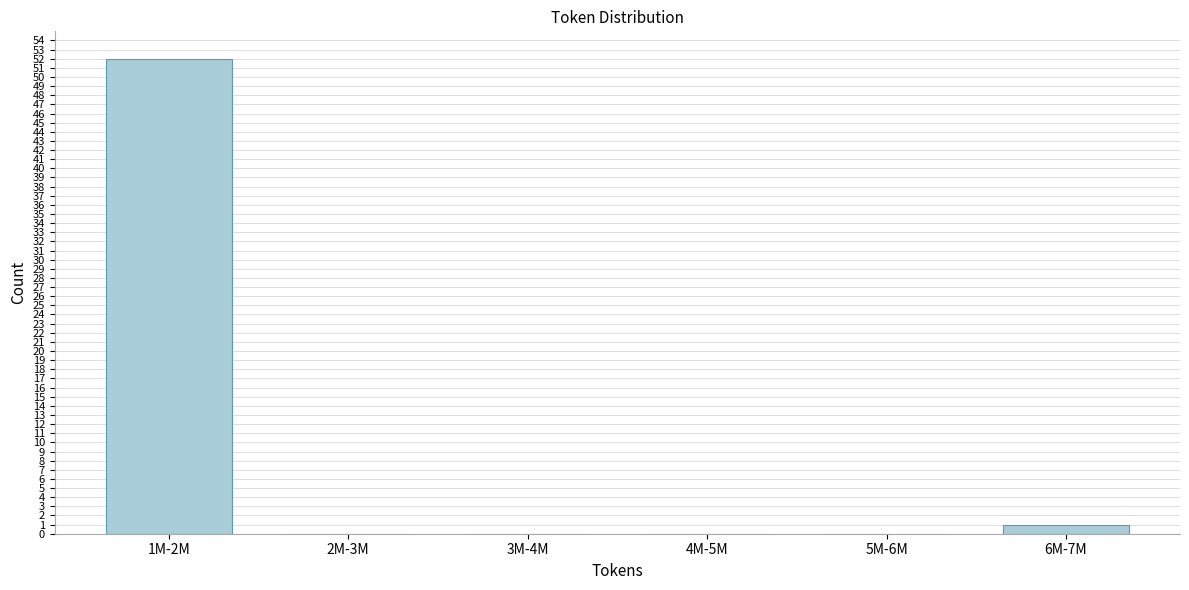

Reading left to right, what are all the values shown in this chart?

1M-2M=52	2M-3M=0	3M-4M=0	4M-5M=0	5M-6M=0	6M-7M=1